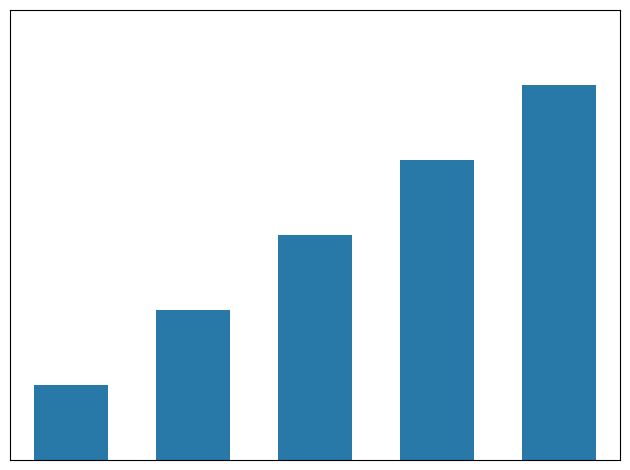

At which label does the data first exceed 3?

3